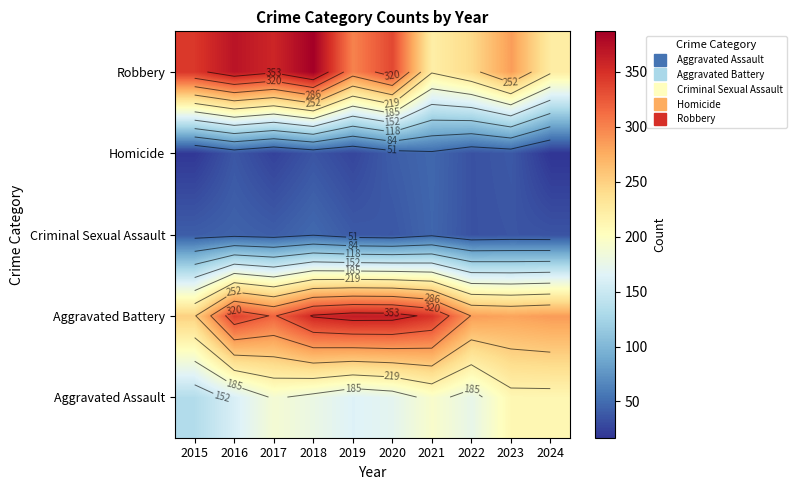

At 2018, list the series in order from largest to smallest.

Robbery, Aggravated Battery, Aggravated Assault, Criminal Sexual Assault, Homicide